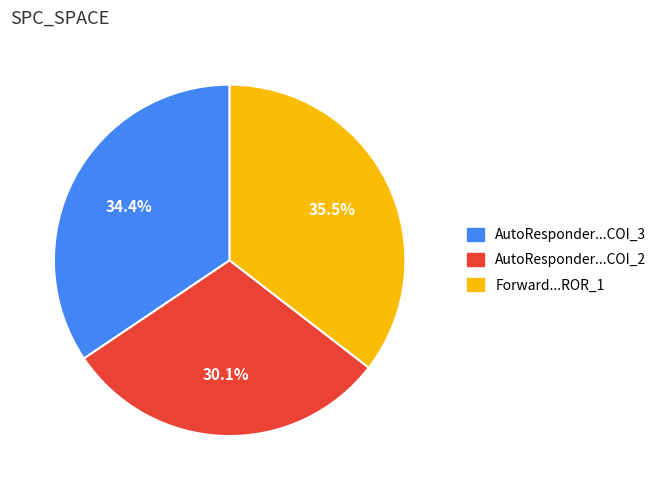

Is there a majority slice in this chart?

No